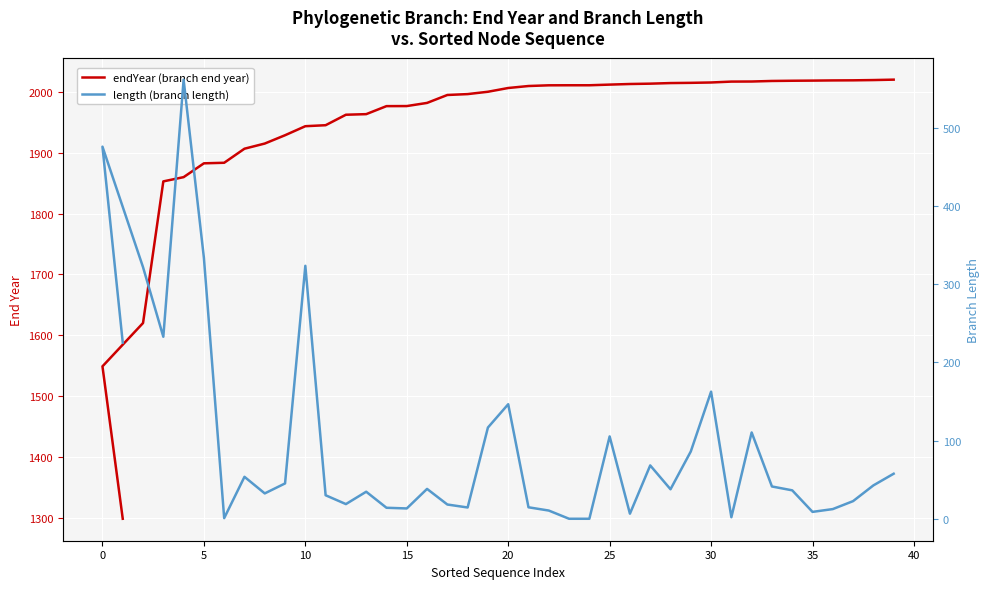

True or false: length (branch length) and endYear (branch end year) cross at least once.

False